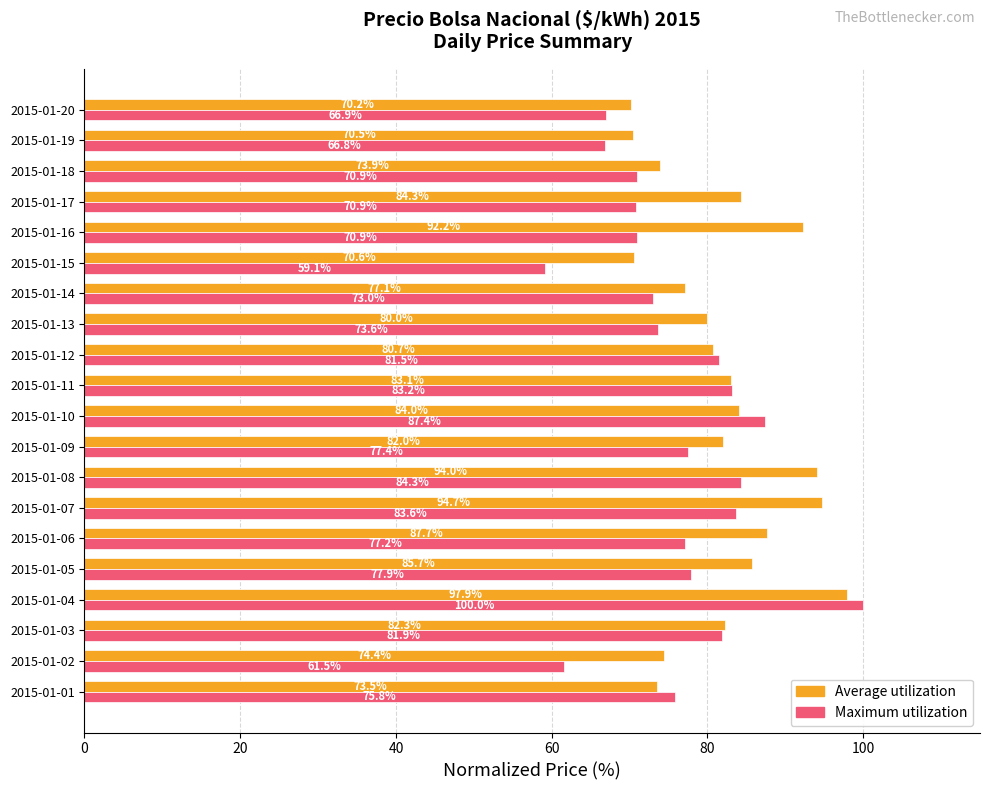

What is the difference between the maximum and minimum values in the Maximum utilization series?

40.9